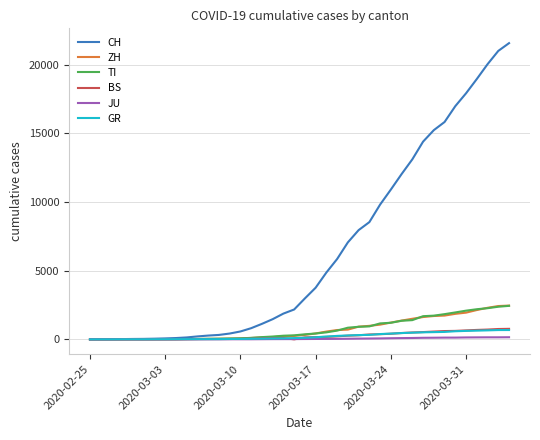

Which series has the widest spread of values?

CH